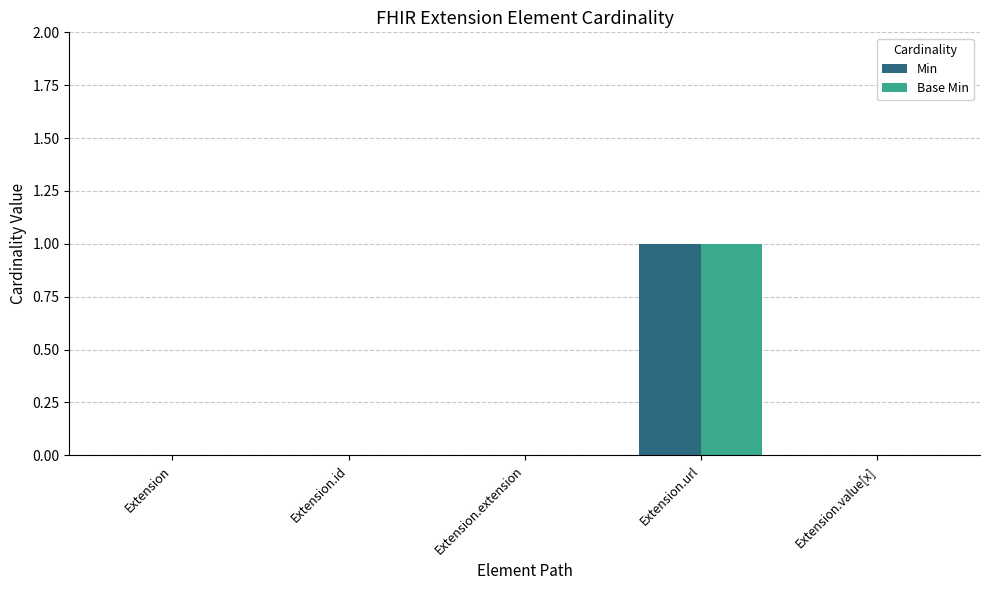

At which category is the sum across all series the highest?

Extension.url